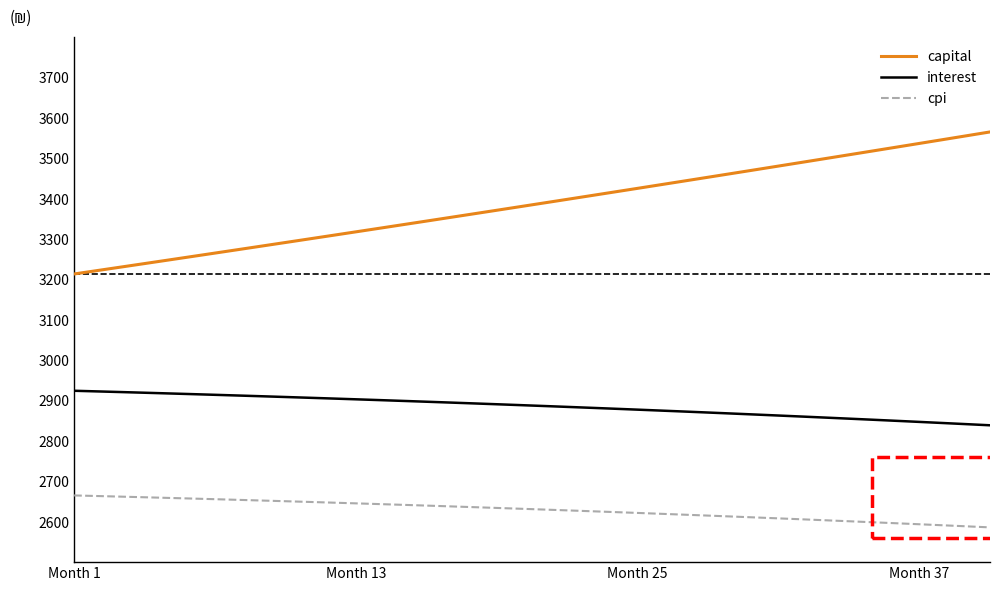

Rank the series by their average value, from highest to lowest.

capital, interest, cpi